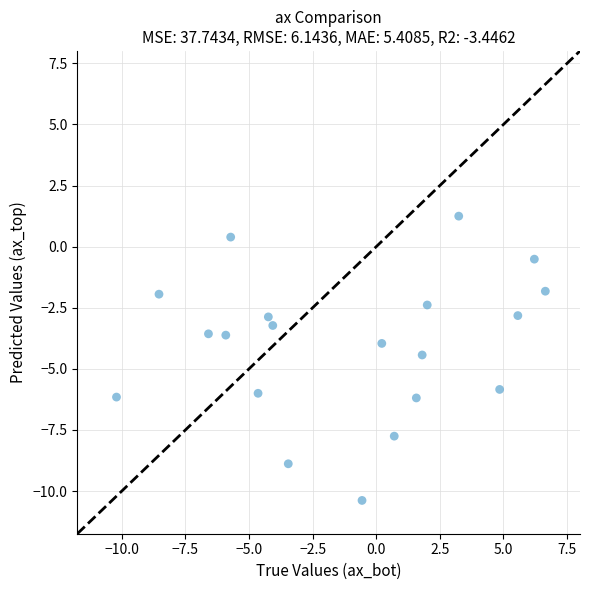

What is the range of Y values (max minus min)?

11.6